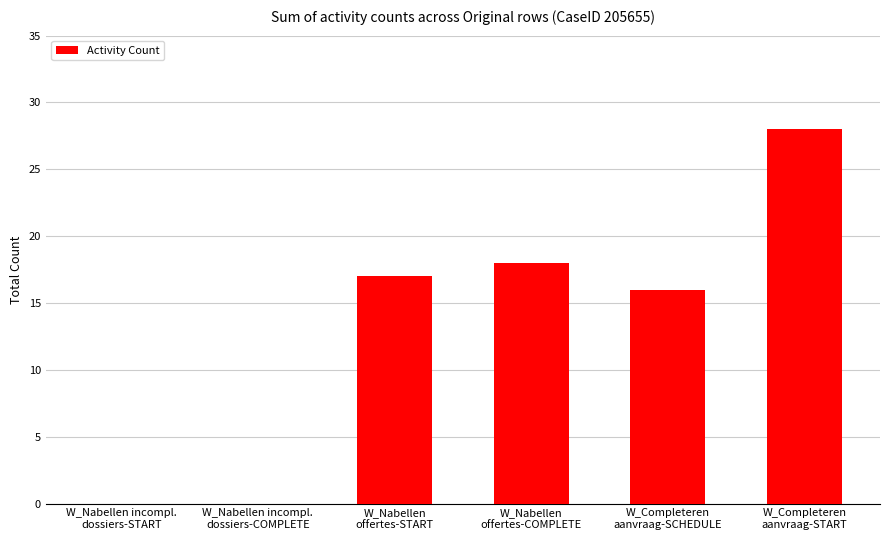

What is the sum of all values?

79